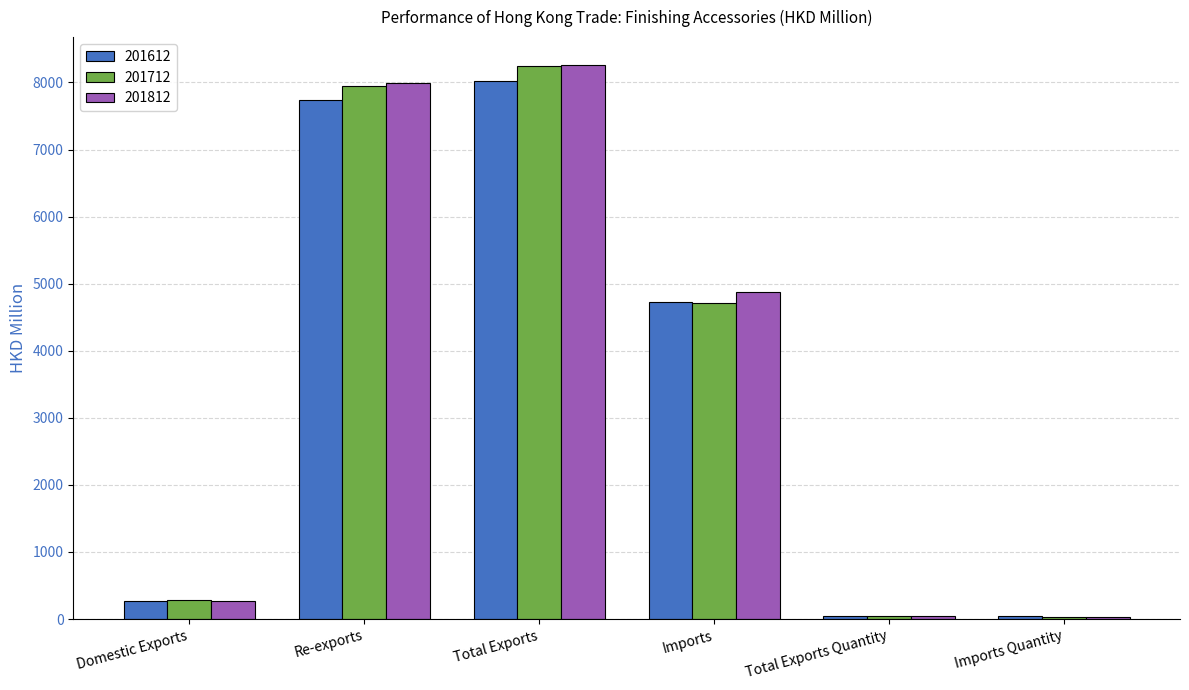

Where does the 201712 series first go above 4717?

Re-exports